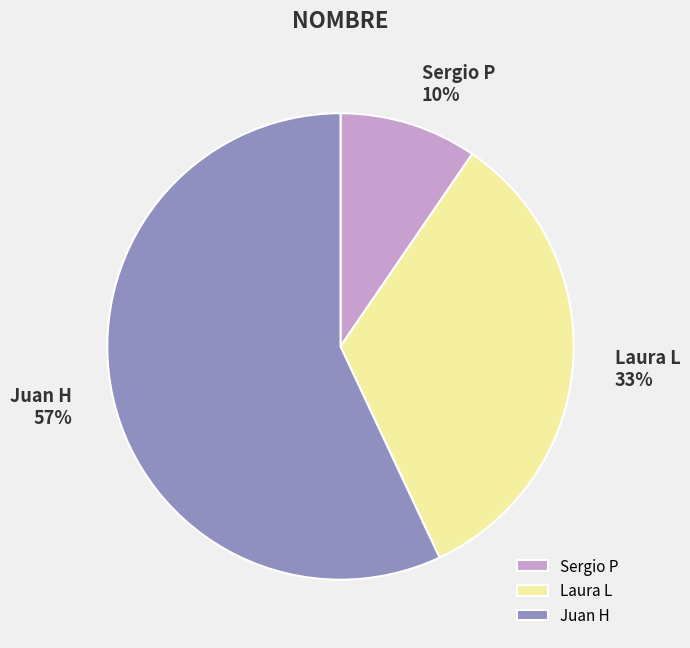

The Juan H slice represents 68% of the pie. True or false?

False